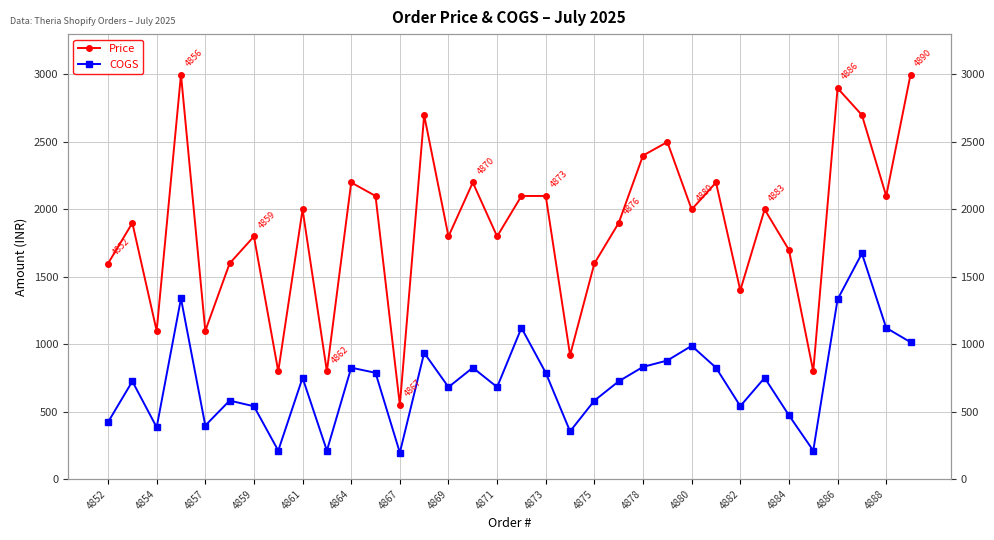

What is the difference between the second highest and second lowest values in the Price series?

2200